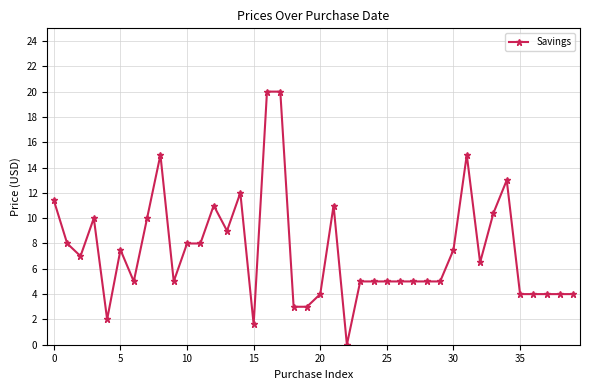

What is the greatest value displayed?

20.0